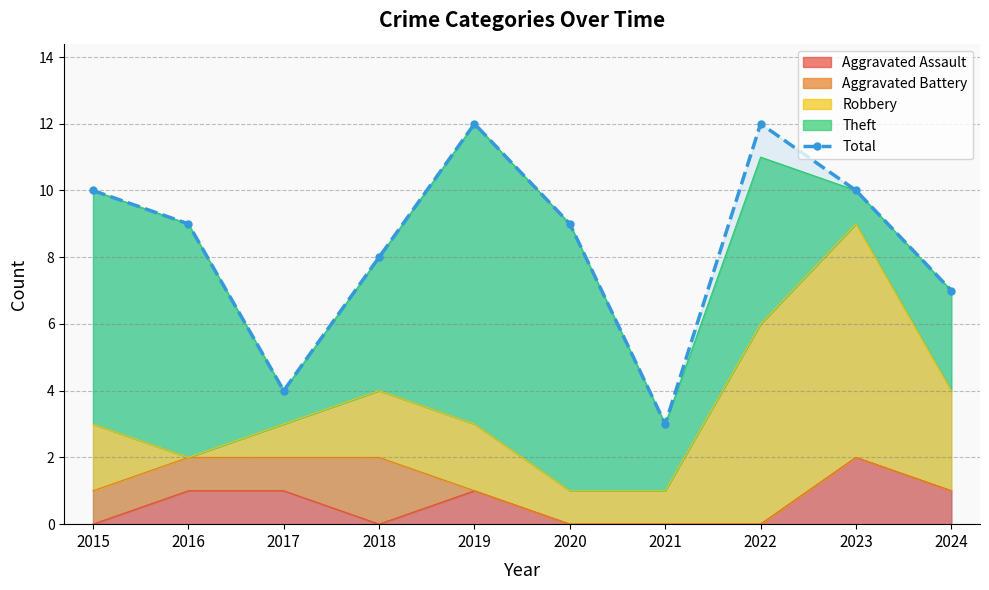

The chart shows a value of 8 at 2019. True or false?

False